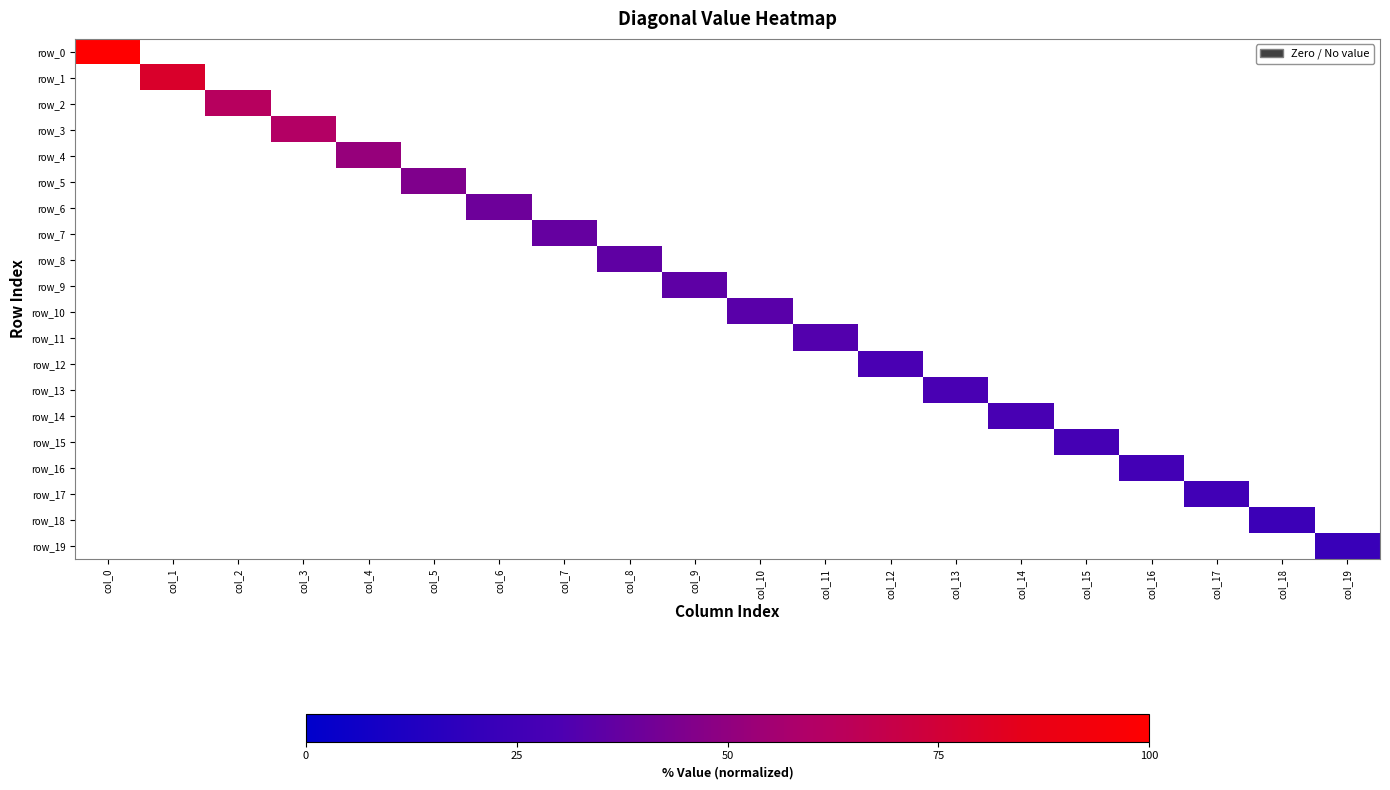

How many data points in row_8 are above 0?

1